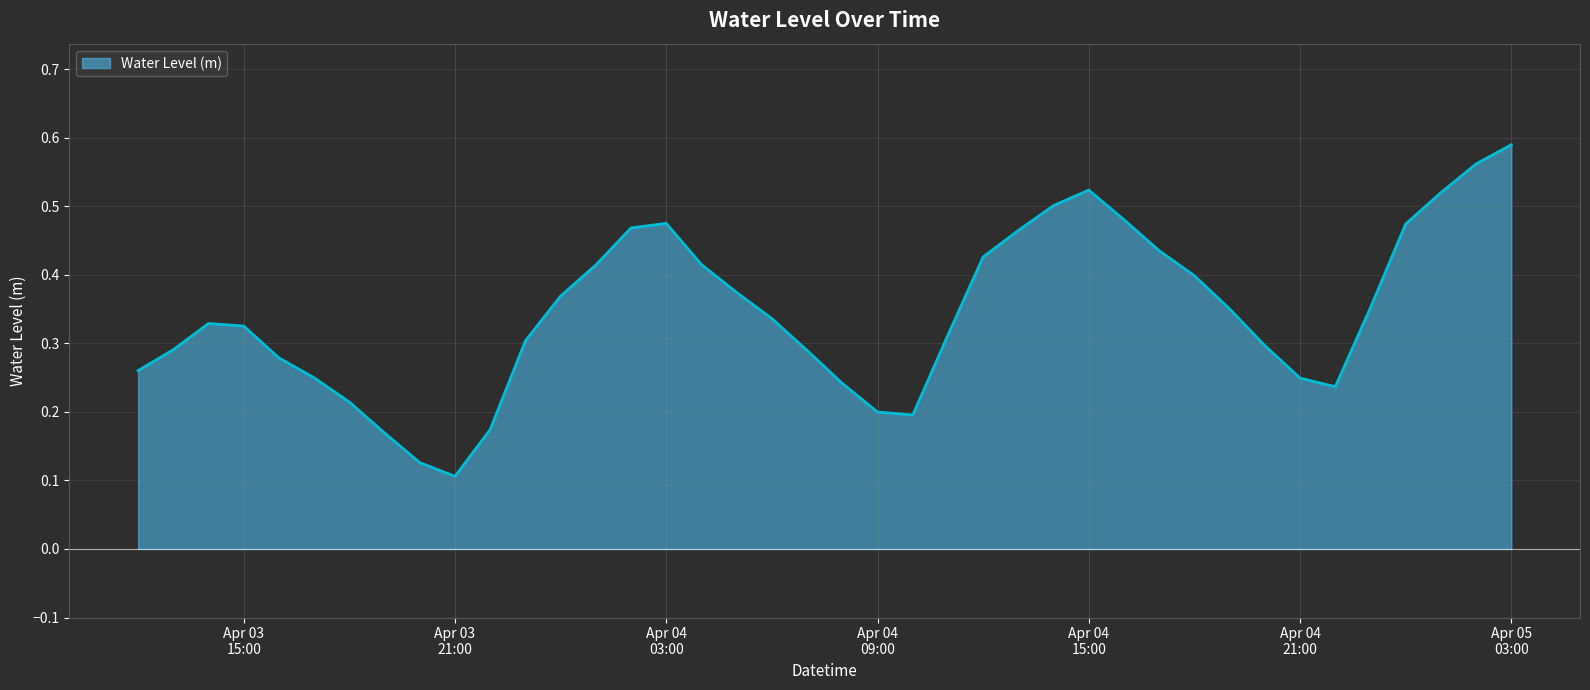

Reading right to left, extract all data points from this chart.

0.6	0.6	0.5	0.5	0.4	0.2	0.2	0.3	0.4	0.4	0.4	0.5	0.5	0.5	0.5	0.4	0.3	0.2	0.2	0.2	0.3	0.3	0.4	0.4	0.5	0.5	0.4	0.4	0.3	0.2	0.1	0.1	0.2	0.2	0.2	0.3	0.3	0.3	0.3	0.3